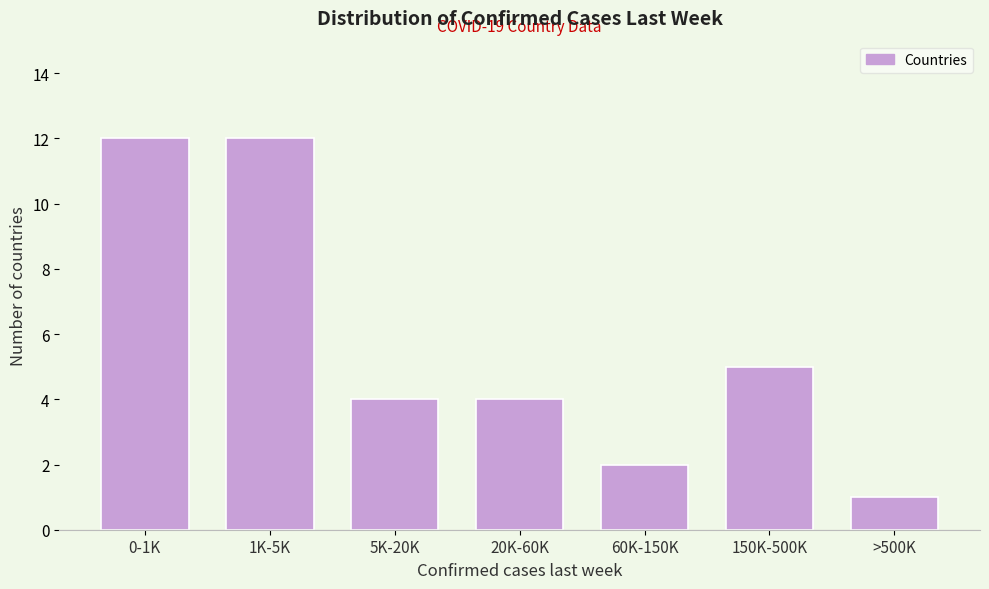

Reading left to right, list all the values displayed in this chart.

0-1K=12	1K-5K=12	5K-20K=4	20K-60K=4	60K-150K=2	150K-500K=5	>500K=1